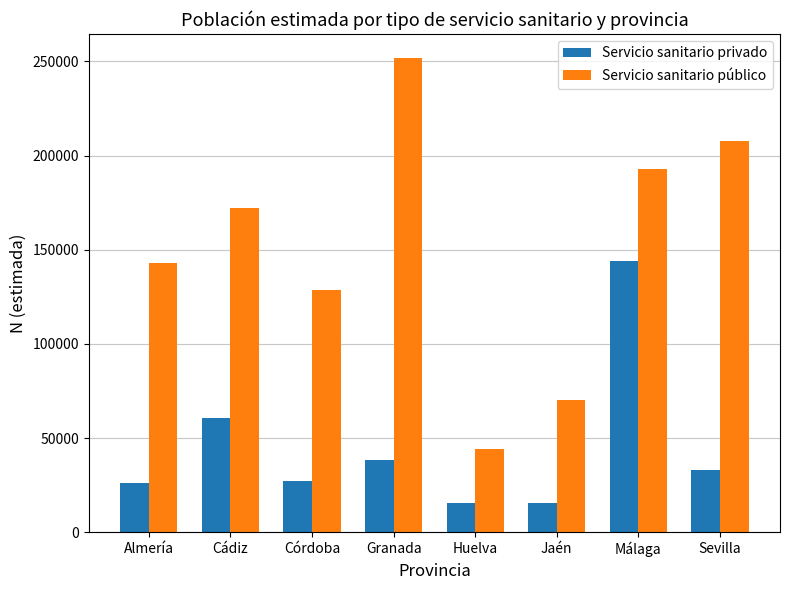

Between Almería and Córdoba, which series saw the biggest shift?

Servicio sanitario público